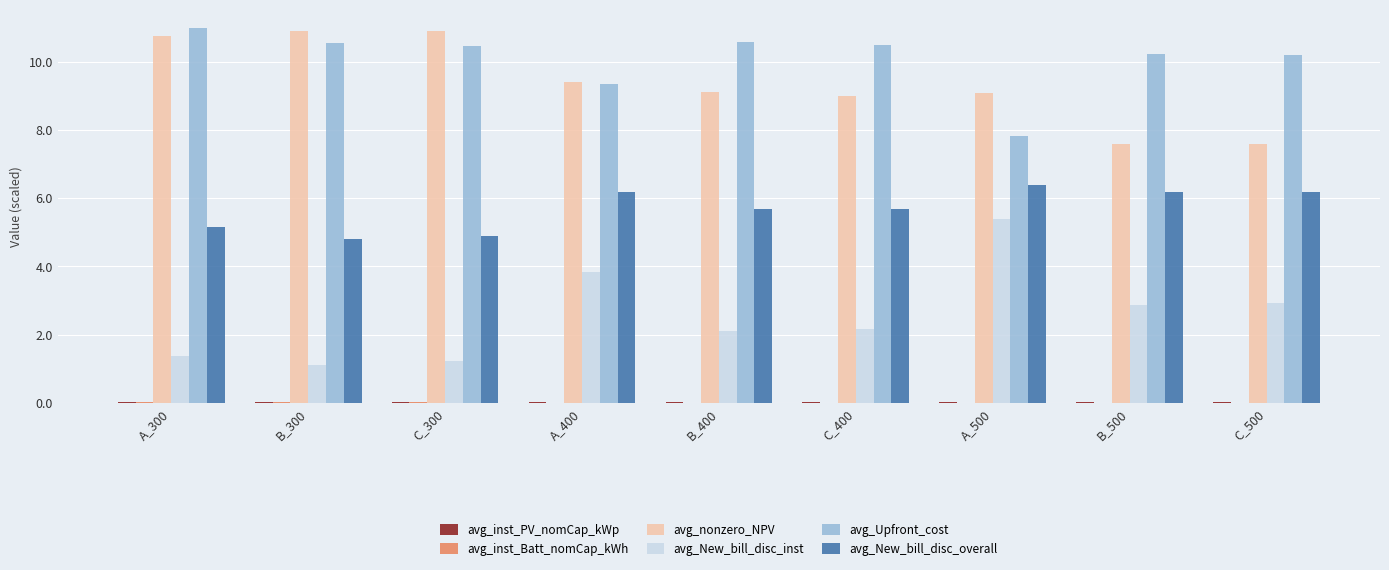

How many categories are shown in the chart?

9